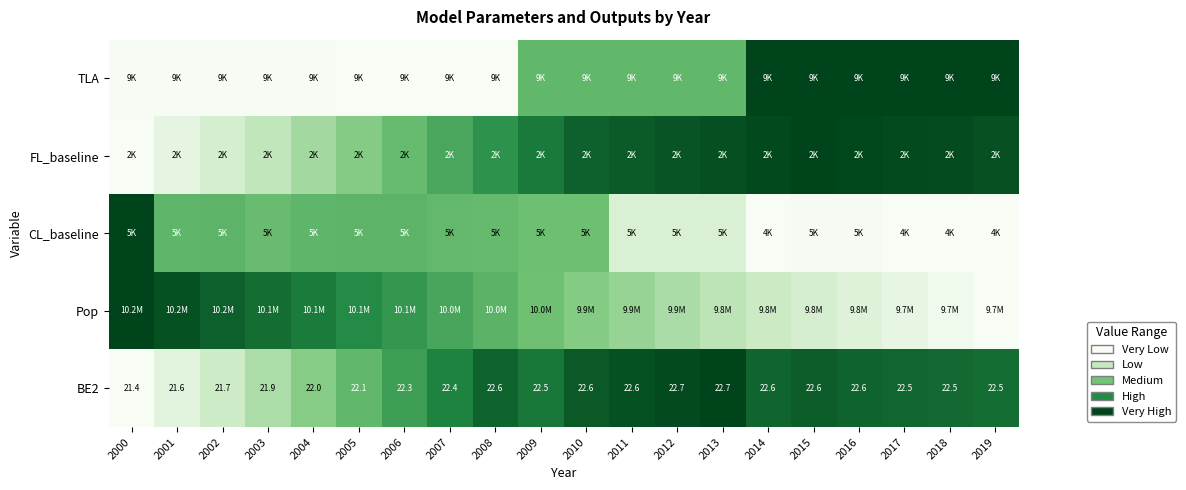

The Pop series shows 0.9 at 2007. True or false?

False